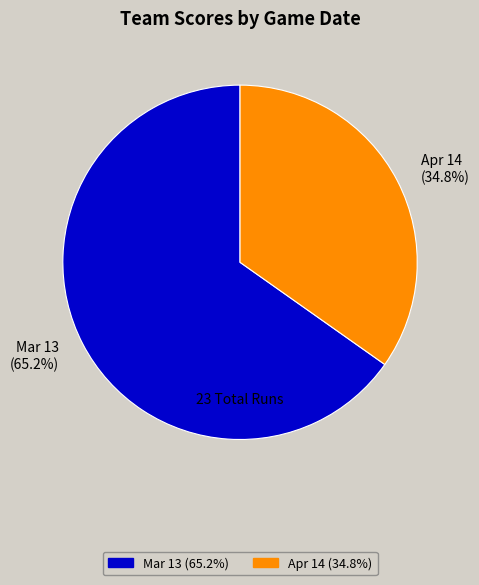

How much of the chart is everything except Apr 14?

65.2%